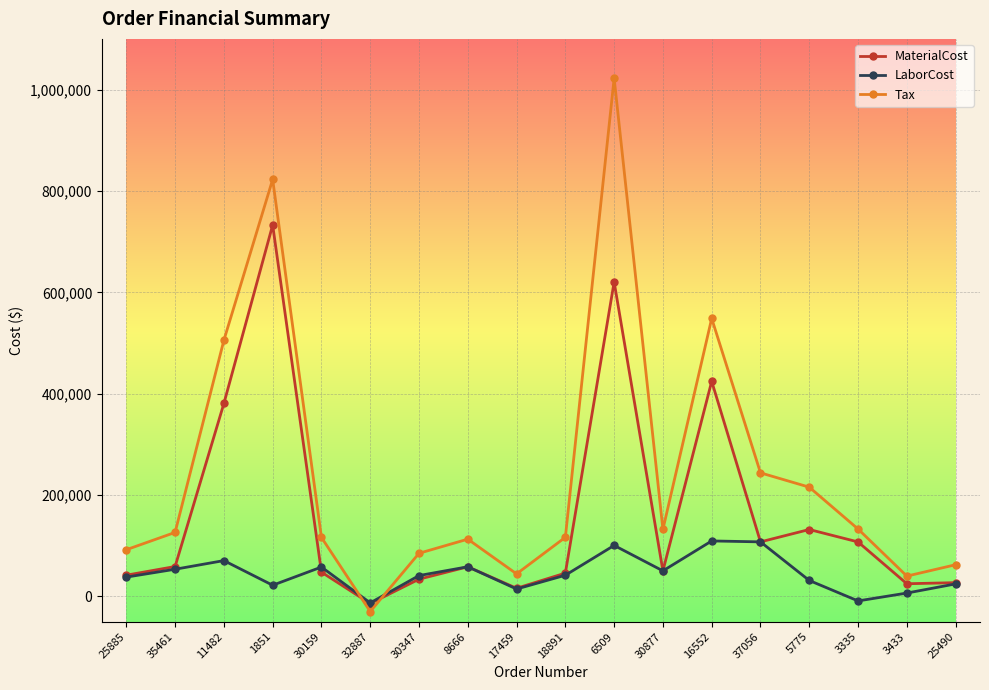

Where is Tax nearest to the value 496214?

11482